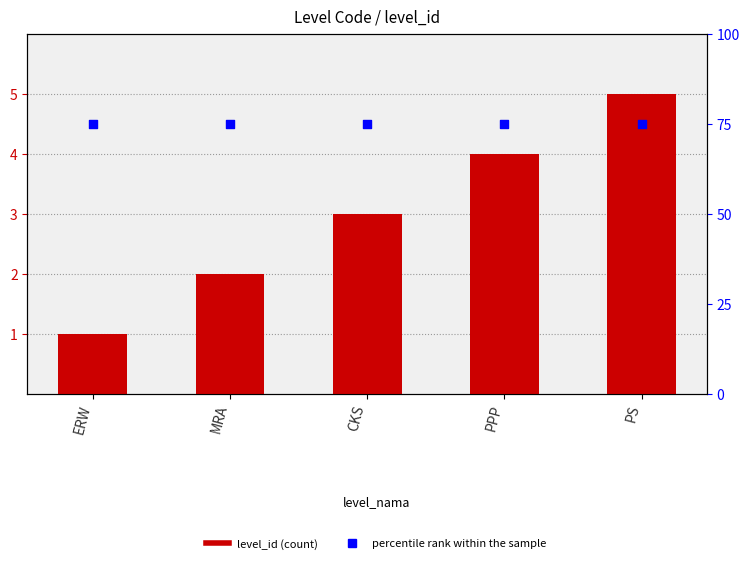

Which series has the largest total across all categories?

percentile rank within the sample